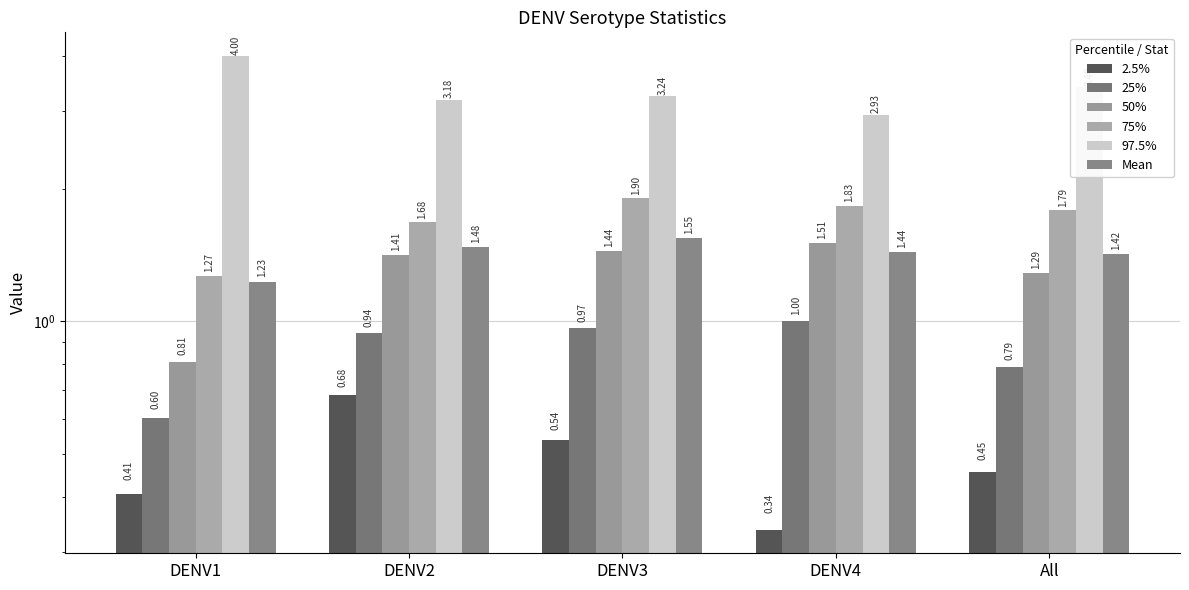

At how many categories does at least one series exceed 2?

5